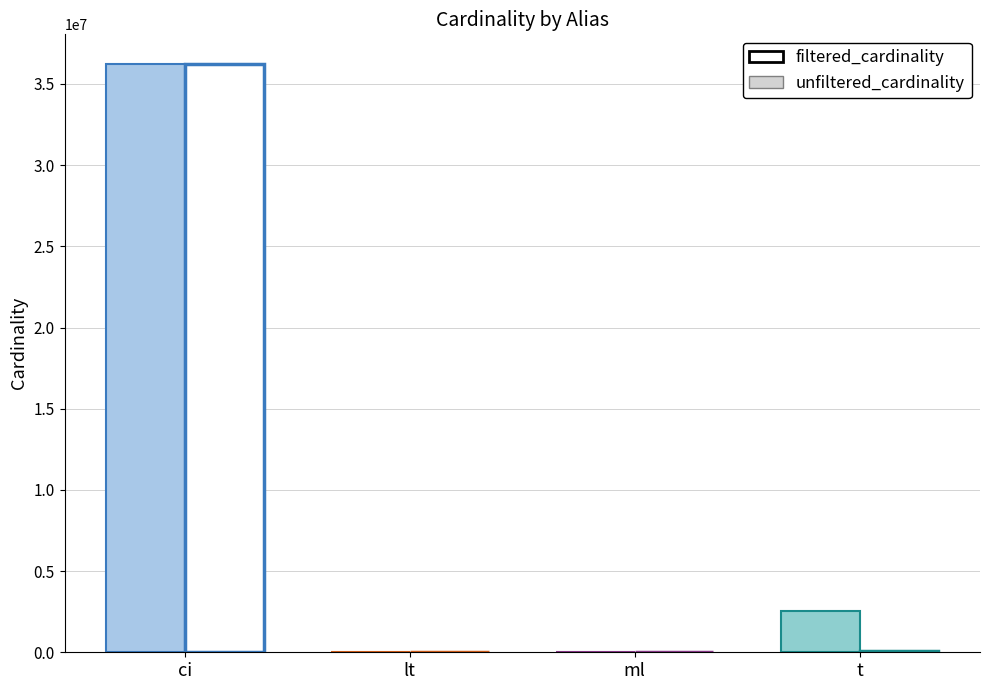

Reading left to right, what are all the values shown in this chart?

unfiltered_cardinality: 36244344	18	29997	2528312
filtered_cardinality: 36244344	1	29997	79400